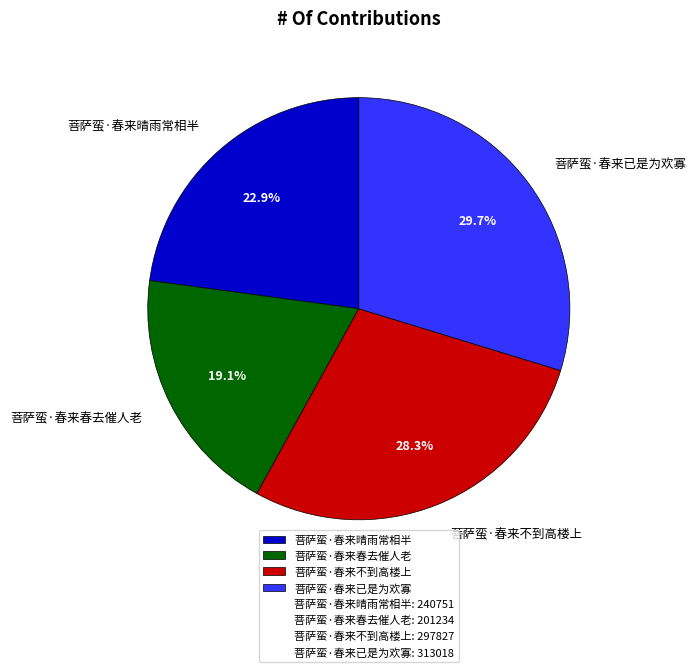

Is there any slice that represents more than half of the pie?

No